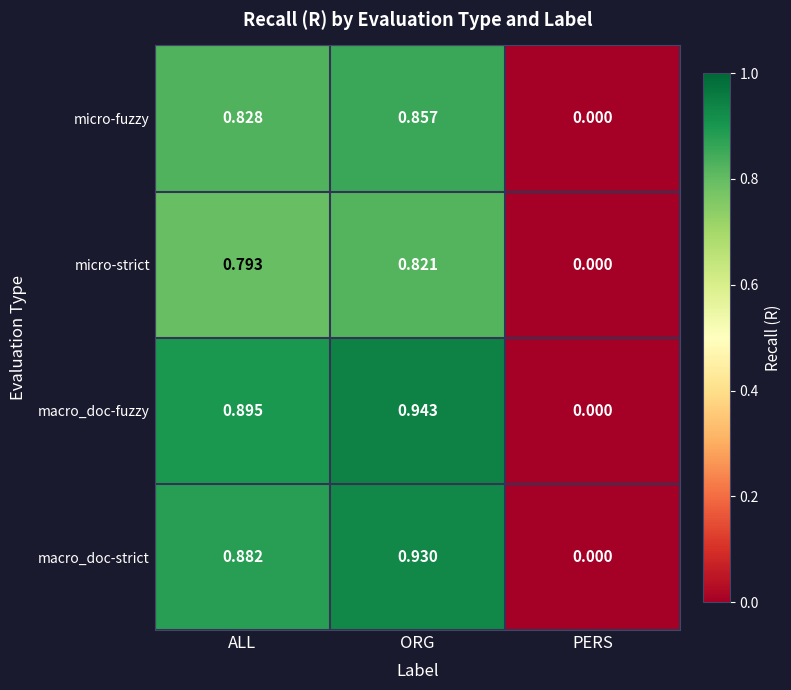

What is the difference between the highest and lowest values at ALL?

0.1